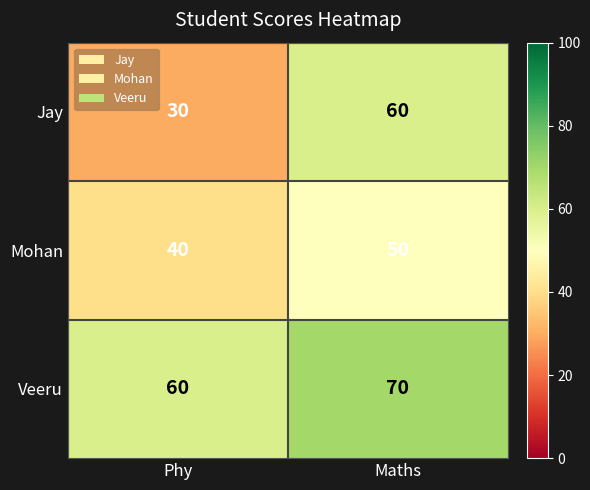

What is the spread (max minus min) of values at Phy?

30